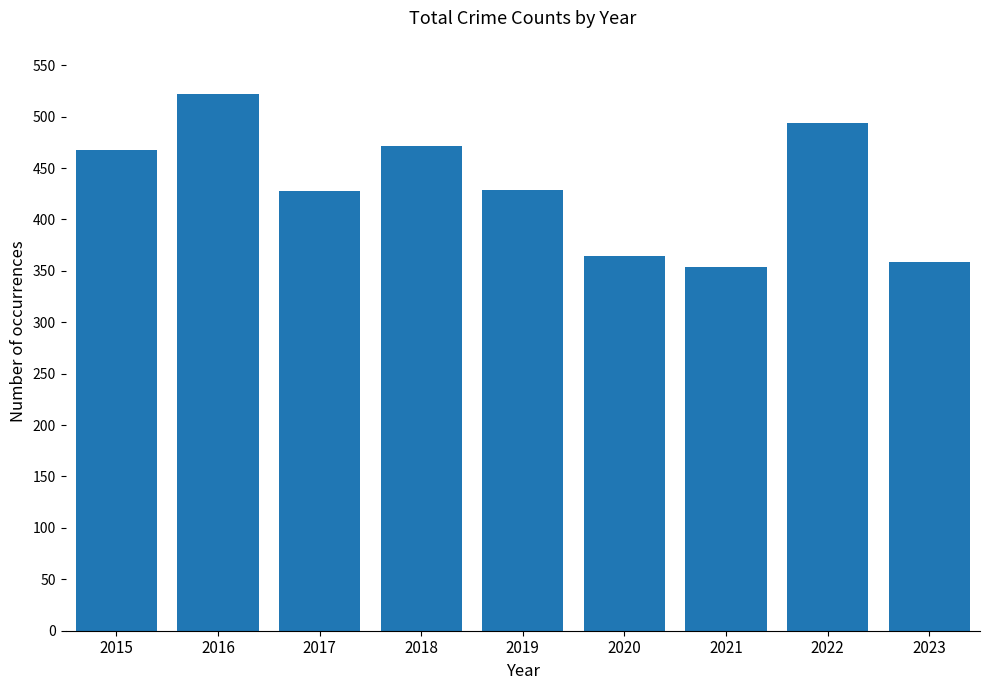

How many series are shown in this chart?

1